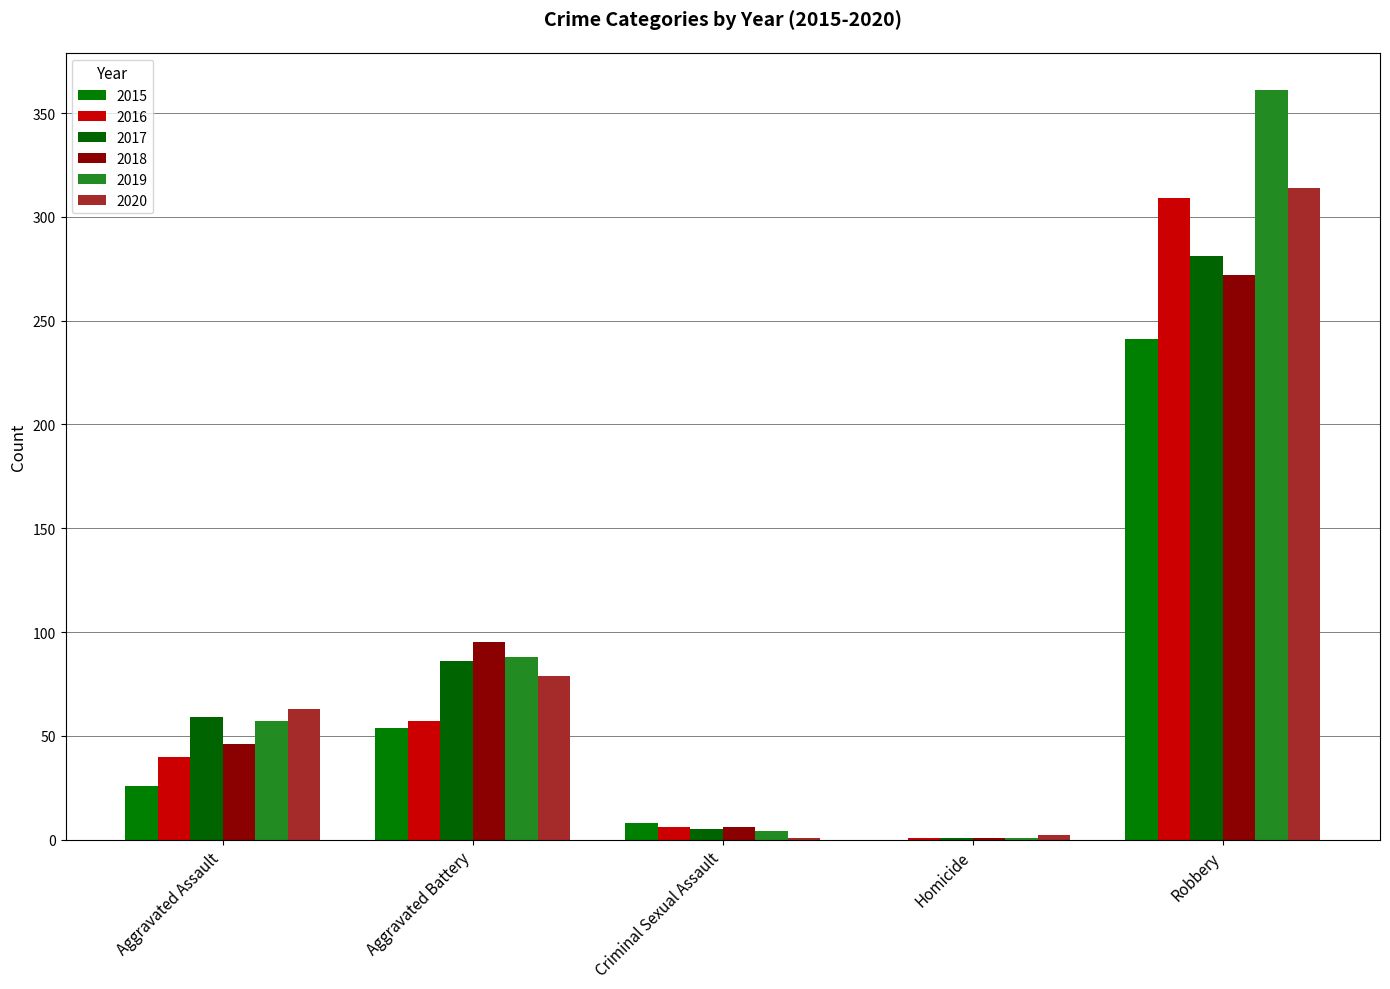

What is the total value across all series at Criminal Sexual Assault?

30